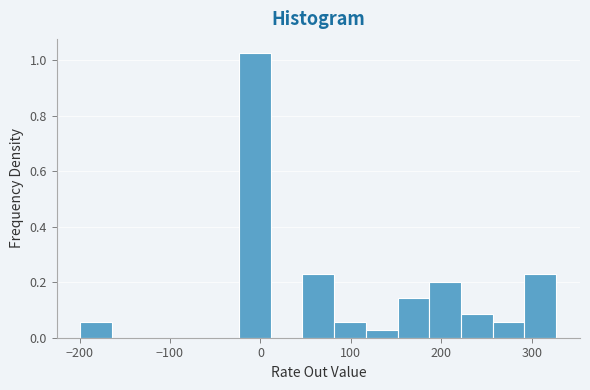

Around what value on the x-axis is the tallest bar? Give the approximate position of its centre, as read against the axis.

-10